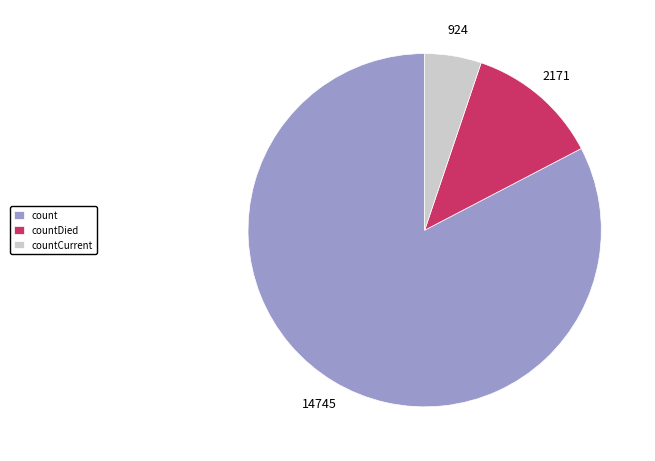

Between countCurrent and count, which is larger?

count